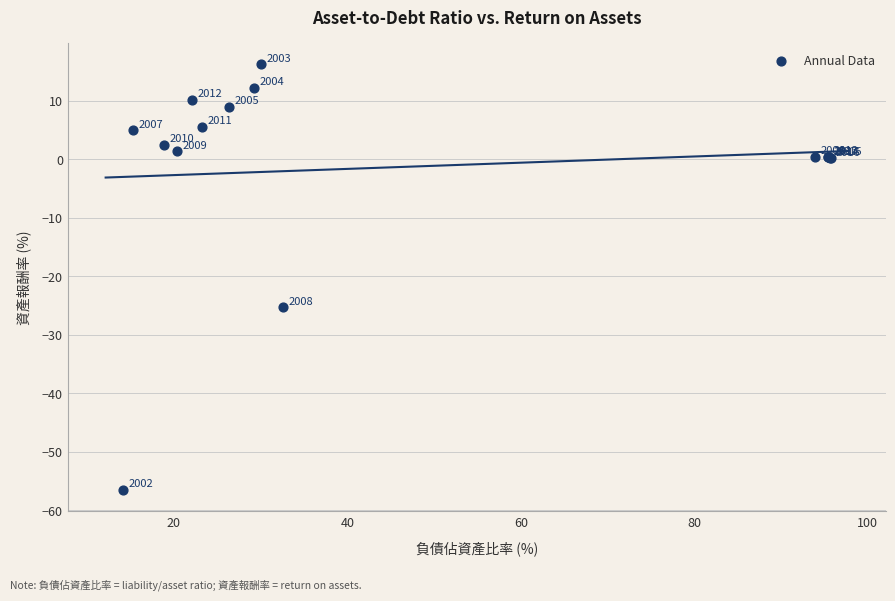

What Y value in the scatter plot is closest to -20?

-25.3